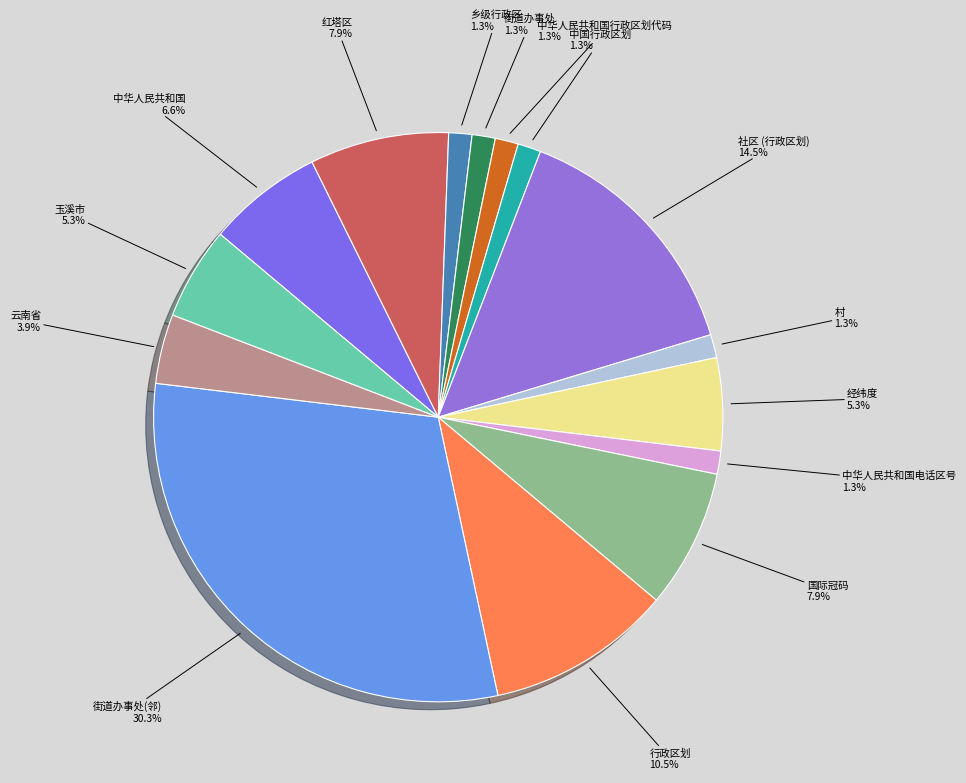

What is the smallest slice in the pie chart?

乡级行政区